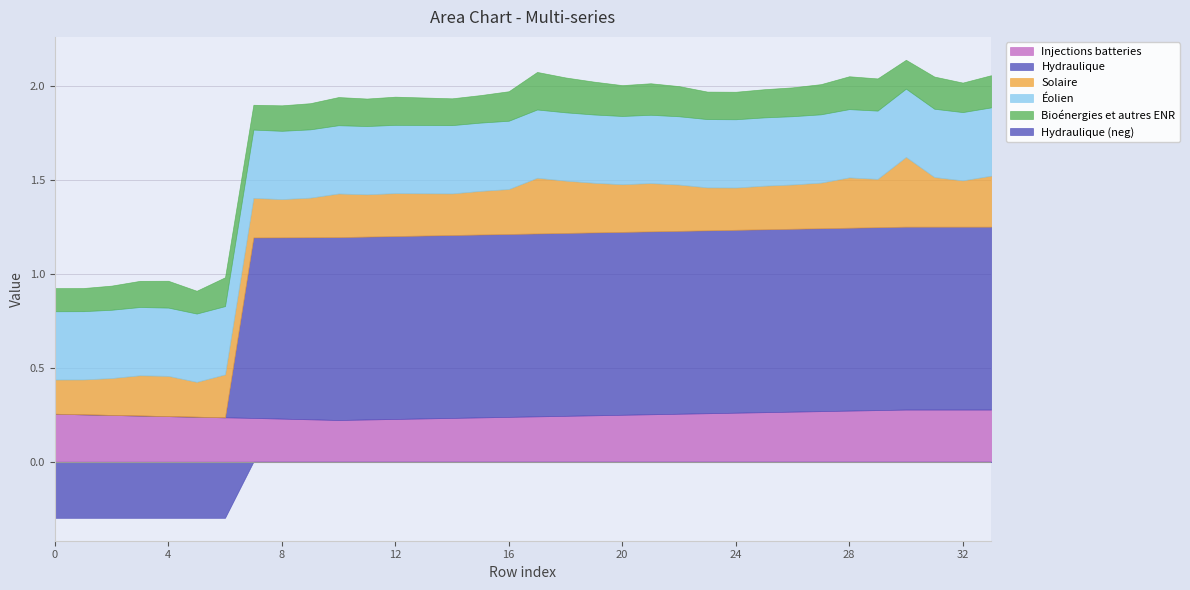

What is the difference between the highest and lowest values at 32?

1.0